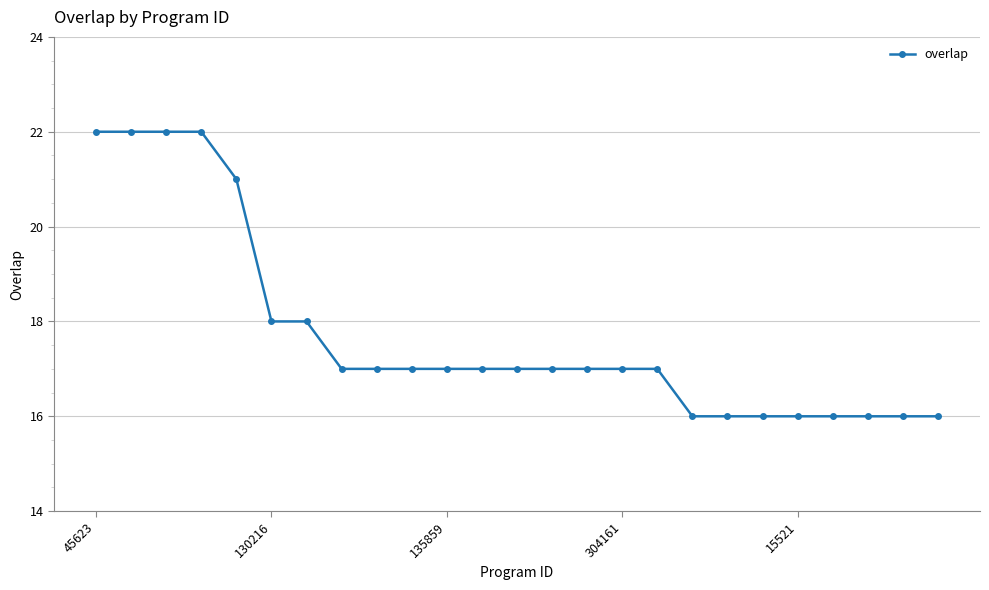

What is the smallest value displayed?

16